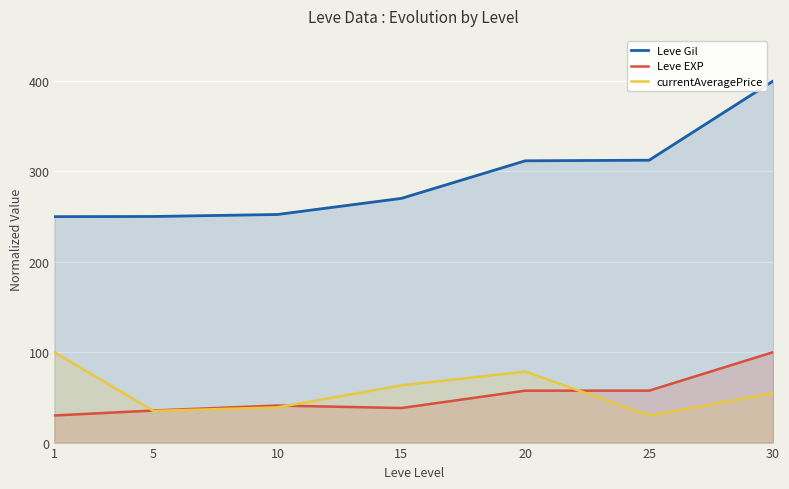

Read the Leve Gil value at 15.

270.2